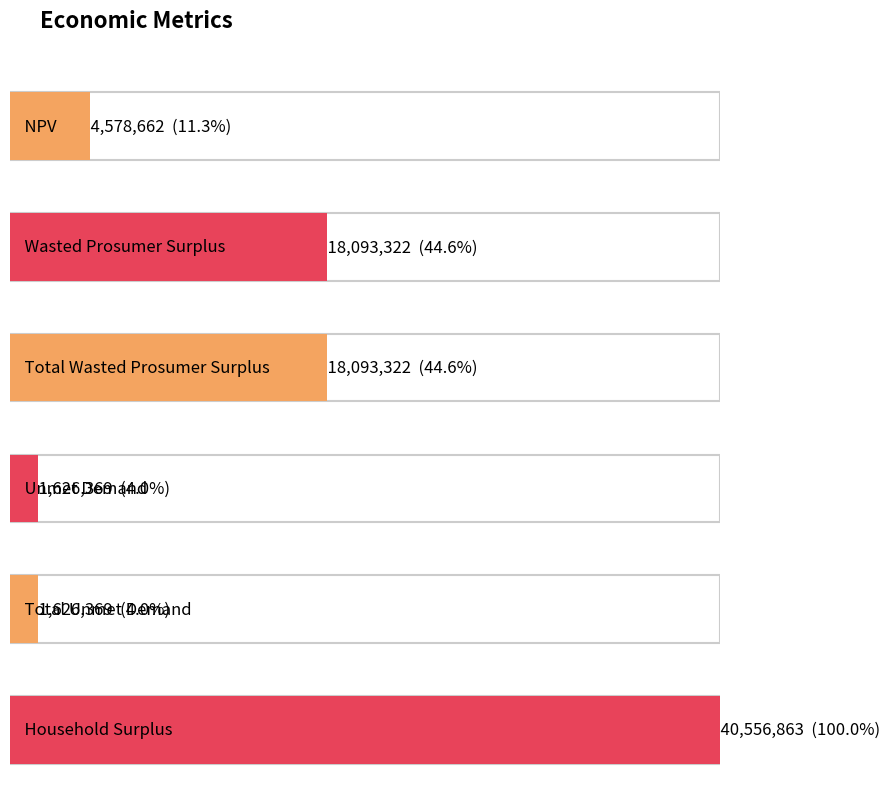

How many data points does each series have?

6